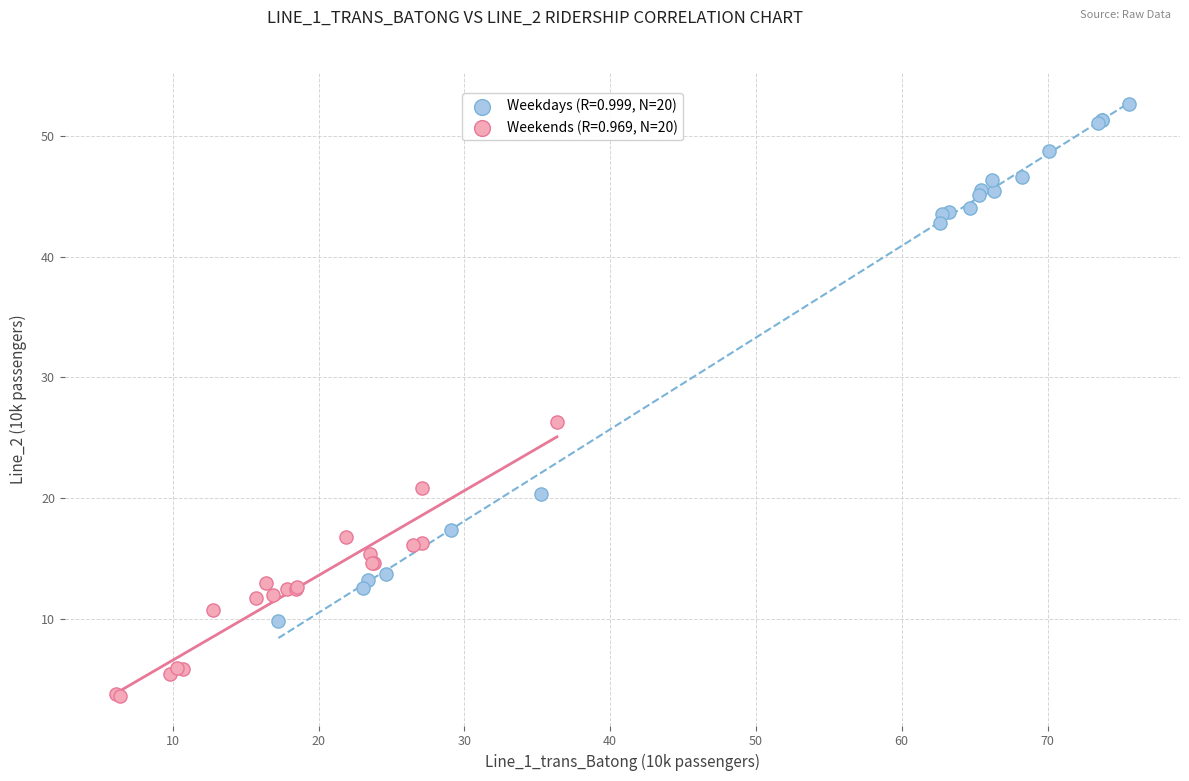

Which series contains the lowest Y value?

Weekends (R=0.969, N=20)